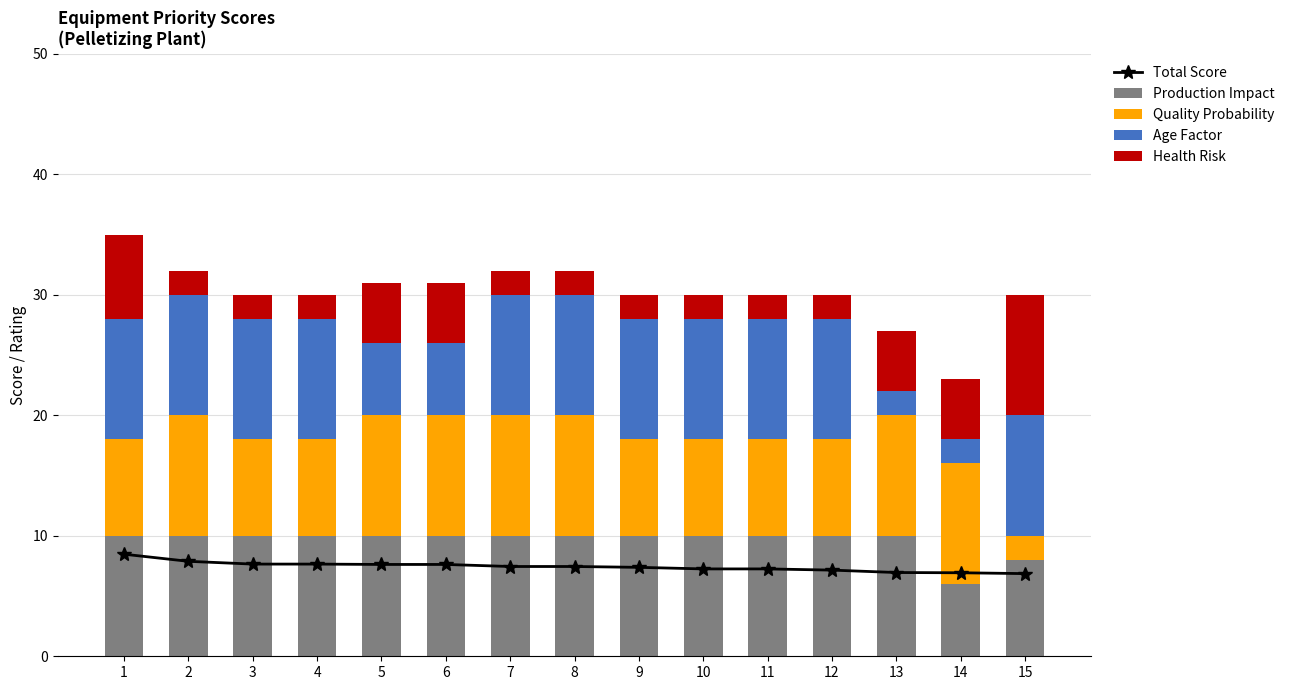

At how many categories does at least one series exceed 6?

15